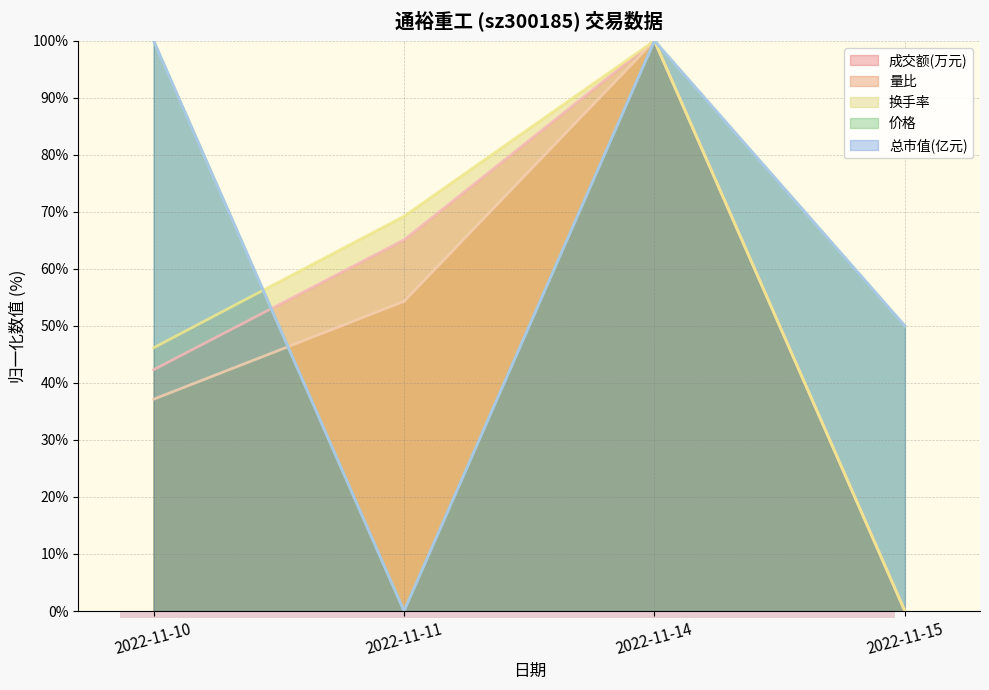

Which series has the largest total across all categories?

价格